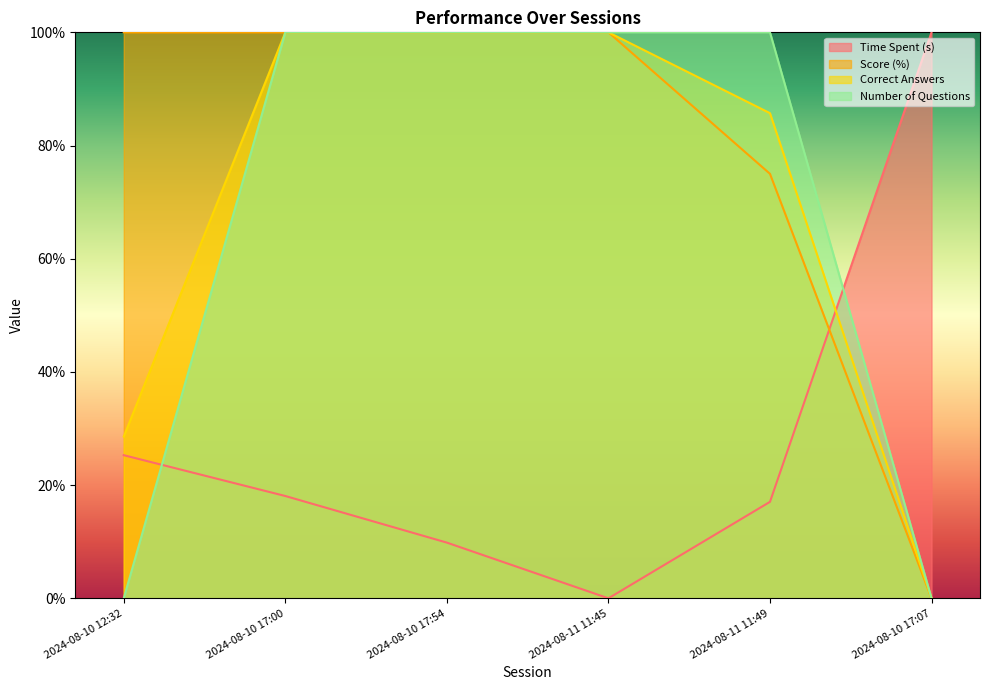

What is the spread (max minus min) of values at 2024-08-10 17:00?

81.9